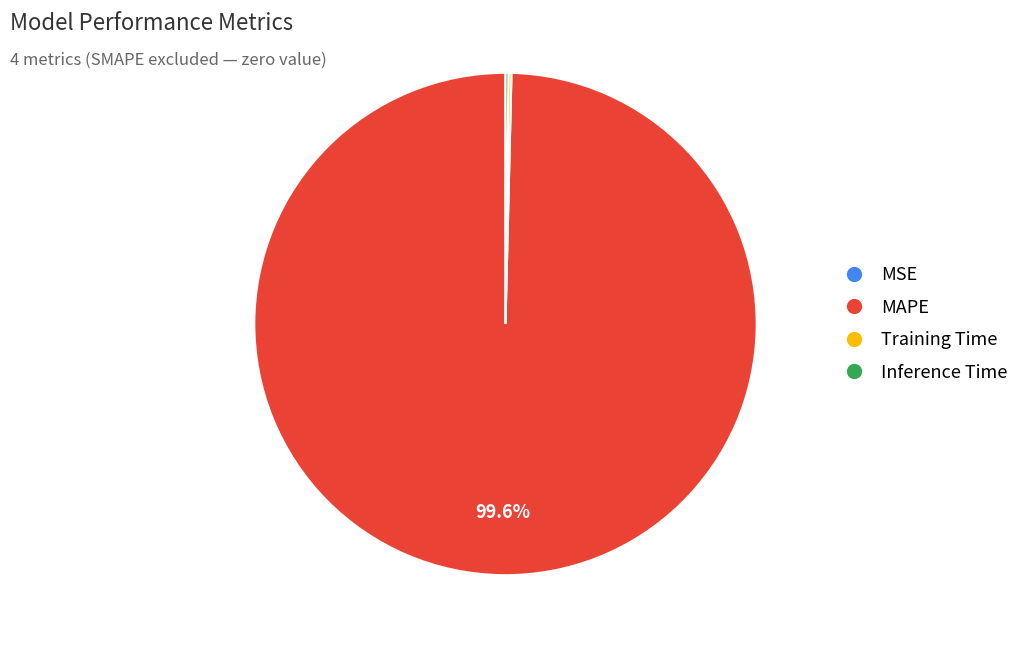

Which slice represents more than half of the pie?

MAPE